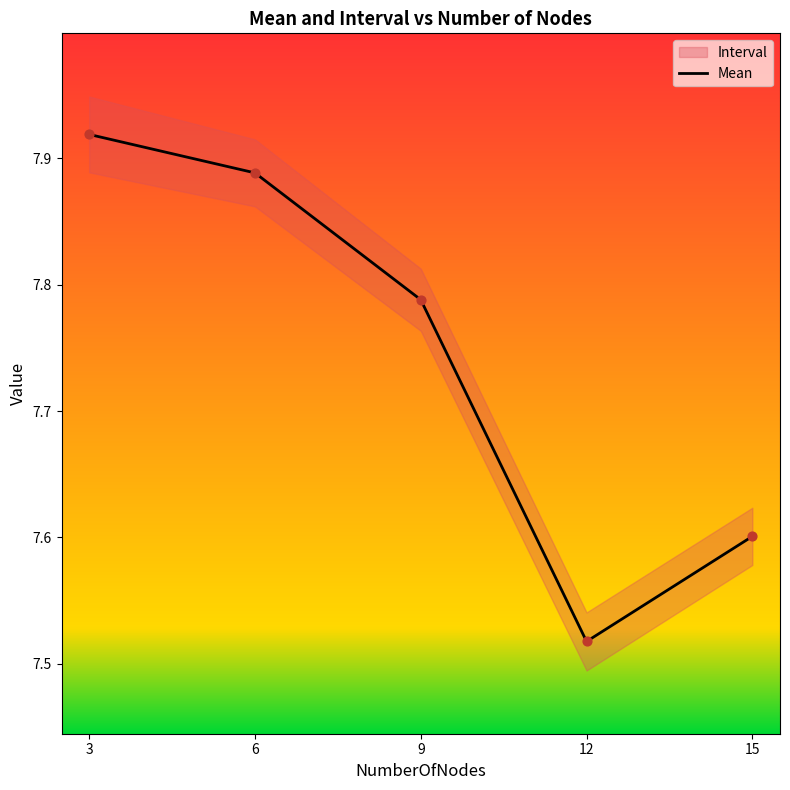

Between 3 and 15, which is larger?

3